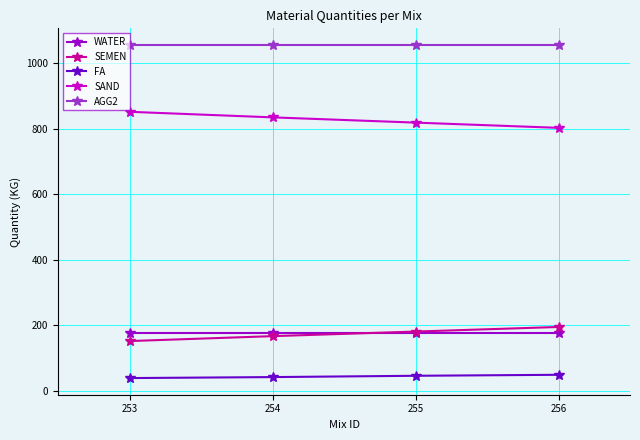

True or false: SAND has more than 0 points higher than both neighbors.

False